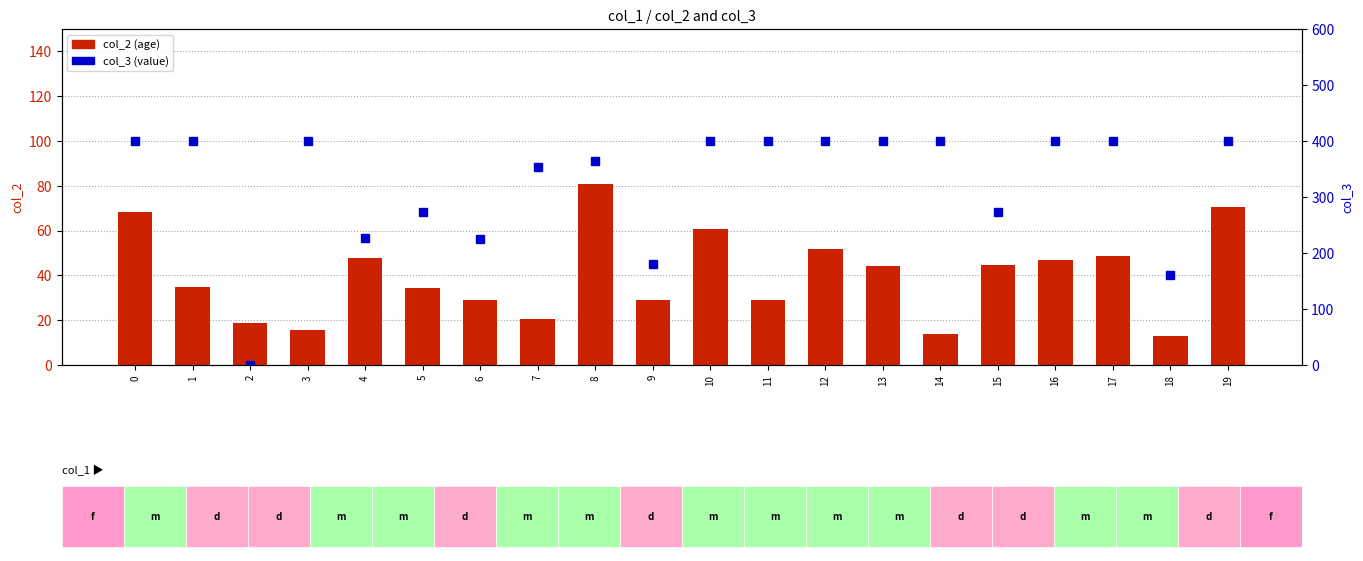

How many values in col_3 are above zero?

19